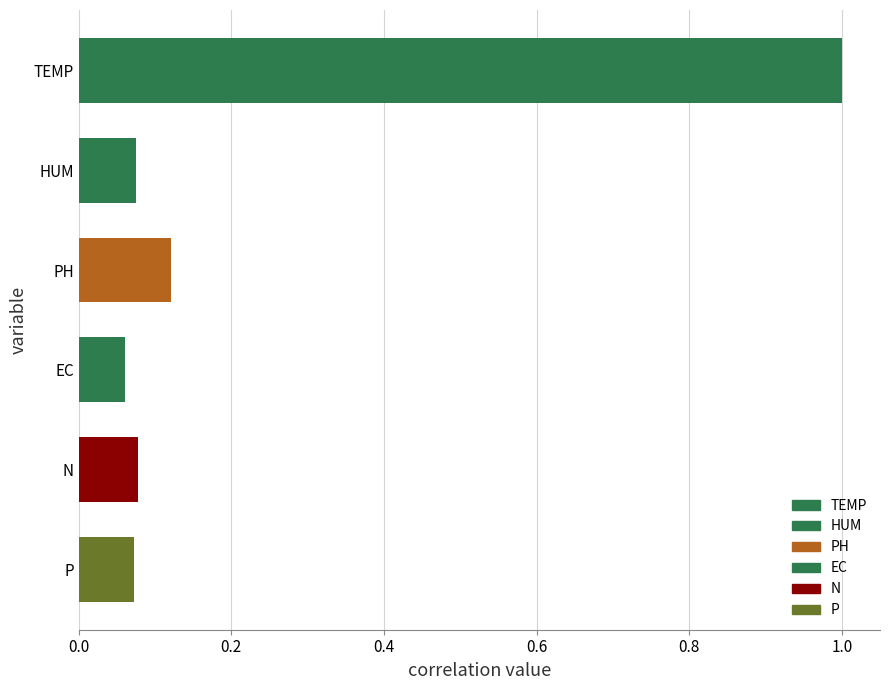

What are all the series names shown in the legend?

TEMP, HUM, PH, EC, N, P